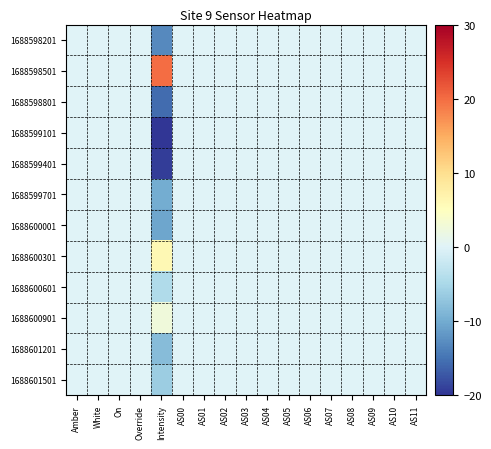

Reading right to left, list all the values displayed in this chart.

1688598201: AS11=0.0	AS10=0.0	AS09=0.0	AS08=0.0	AS07=0.0	AS06=0.0	AS05=0.0	AS04=0.0	AS03=0.0	AS02=0.0	AS01=0.0	AS00=0.0	Intensity=-13.0	Override=0.0	On=0.0	White=0.0	Amber=0.0
1688598501: AS11=0.0	AS10=0.0	AS09=0.0	AS08=0.0	AS07=0.0	AS06=0.0	AS05=0.0	AS04=0.0	AS03=0.0	AS02=0.0	AS01=0.0	AS00=0.0	Intensity=20.0	Override=0.0	On=0.0	White=0.0	Amber=0.0
1688598801: AS11=0.0	AS10=0.0	AS09=0.0	AS08=0.0	AS07=0.0	AS06=0.0	AS05=0.0	AS04=0.0	AS03=0.0	AS02=0.0	AS01=0.0	AS00=0.0	Intensity=-15.6	Override=0.0	On=0.0	White=0.0	Amber=0.0
1688599101: AS11=0.0	AS10=0.0	AS09=0.0	AS08=0.0	AS07=0.0	AS06=0.0	AS05=0.0	AS04=0.0	AS03=0.0	AS02=0.0	AS01=0.0	AS00=0.0	Intensity=-20.0	Override=0.0	On=0.0	White=0.0	Amber=0.0
1688599401: AS11=0.0	AS10=0.0	AS09=0.0	AS08=0.0	AS07=0.0	AS06=0.0	AS05=0.0	AS04=0.0	AS03=0.0	AS02=0.0	AS01=0.0	AS00=0.0	Intensity=-19.3	Override=0.0	On=0.0	White=0.0	Amber=0.0
1688599701: AS11=0.0	AS10=0.0	AS09=0.0	AS08=0.0	AS07=0.0	AS06=0.0	AS05=0.0	AS04=0.0	AS03=0.0	AS02=0.0	AS01=0.0	AS00=0.0	Intensity=-9.9	Override=0.0	On=0.0	White=0.0	Amber=0.0
1688600001: AS11=0.0	AS10=0.0	AS09=0.0	AS08=0.0	AS07=0.0	AS06=0.0	AS05=0.0	AS04=0.0	AS03=0.0	AS02=0.0	AS01=0.0	AS00=0.0	Intensity=-10.5	Override=0.0	On=0.0	White=0.0	Amber=0.0
1688600301: AS11=0.0	AS10=0.0	AS09=0.0	AS08=0.0	AS07=0.0	AS06=0.0	AS05=0.0	AS04=0.0	AS03=0.0	AS02=0.0	AS01=0.0	AS00=0.0	Intensity=6.2	Override=0.0	On=0.0	White=0.0	Amber=0.0
1688600601: AS11=0.0	AS10=0.0	AS09=0.0	AS08=0.0	AS07=0.0	AS06=0.0	AS05=0.0	AS04=0.0	AS03=0.0	AS02=0.0	AS01=0.0	AS00=0.0	Intensity=-4.4	Override=0.0	On=0.0	White=0.0	Amber=0.0
1688600901: AS11=0.0	AS10=0.0	AS09=0.0	AS08=0.0	AS07=0.0	AS06=0.0	AS05=0.0	AS04=0.0	AS03=0.0	AS02=0.0	AS01=0.0	AS00=0.0	Intensity=2.6	Override=0.0	On=0.0	White=0.0	Amber=0.0
1688601201: AS11=0.0	AS10=0.0	AS09=0.0	AS08=0.0	AS07=0.0	AS06=0.0	AS05=0.0	AS04=0.0	AS03=0.0	AS02=0.0	AS01=0.0	AS00=0.0	Intensity=-8.2	Override=0.0	On=0.0	White=0.0	Amber=0.0
1688601501: AS11=0.0	AS10=0.0	AS09=0.0	AS08=0.0	AS07=0.0	AS06=0.0	AS05=0.0	AS04=0.0	AS03=0.0	AS02=0.0	AS01=0.0	AS00=0.0	Intensity=-6.2	Override=0.0	On=0.0	White=0.0	Amber=0.0